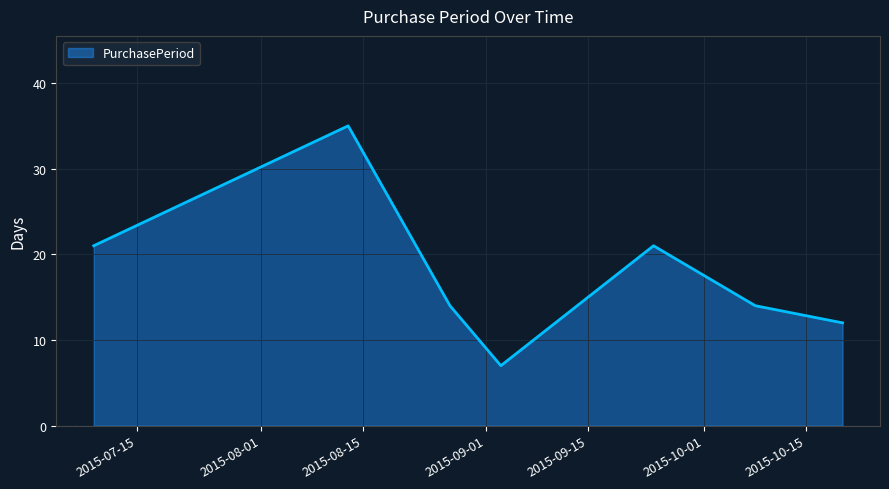

What is the difference between the maximum and minimum values?

28